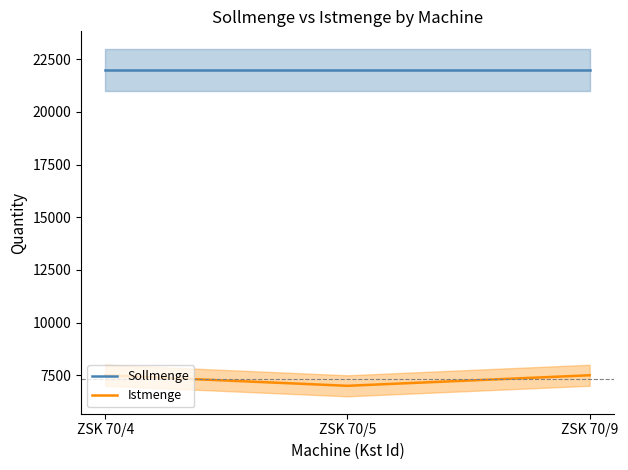

What is the spread (max minus min) of values at ZSK 70/9?

14500